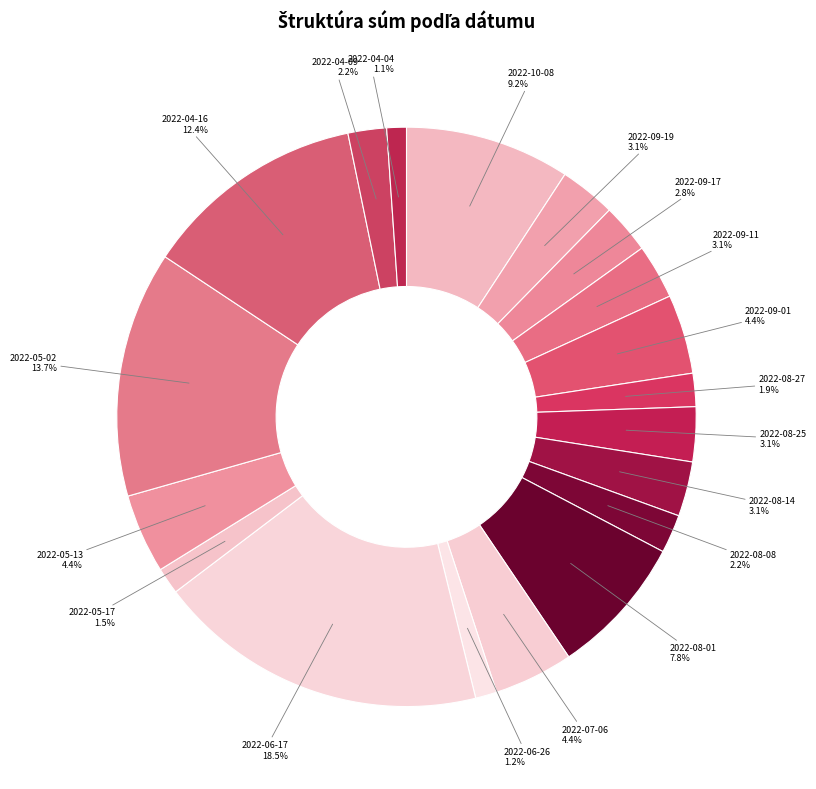

Is it true that 2022-10-08 is 21% of the pie?

False